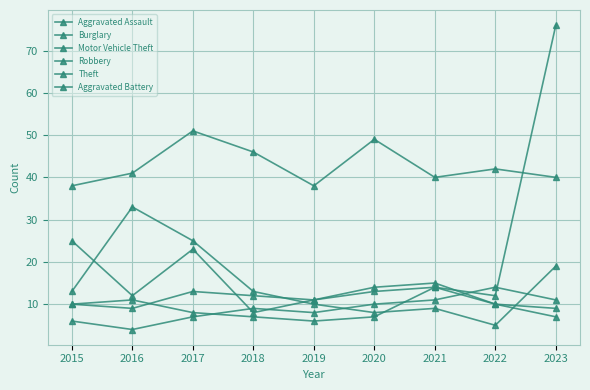

How many data points does each series have?

9